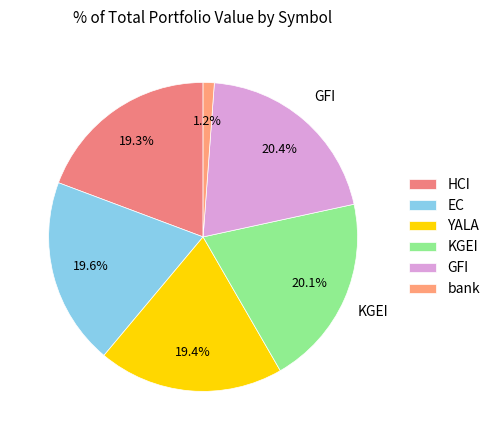

Count the number of slices in the pie.

6